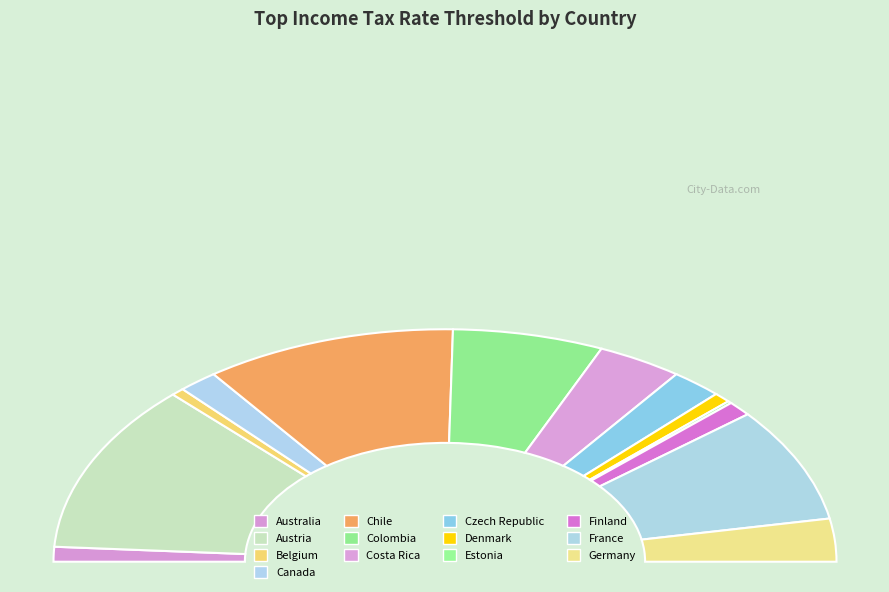

Which slice is the smallest?

Estonia